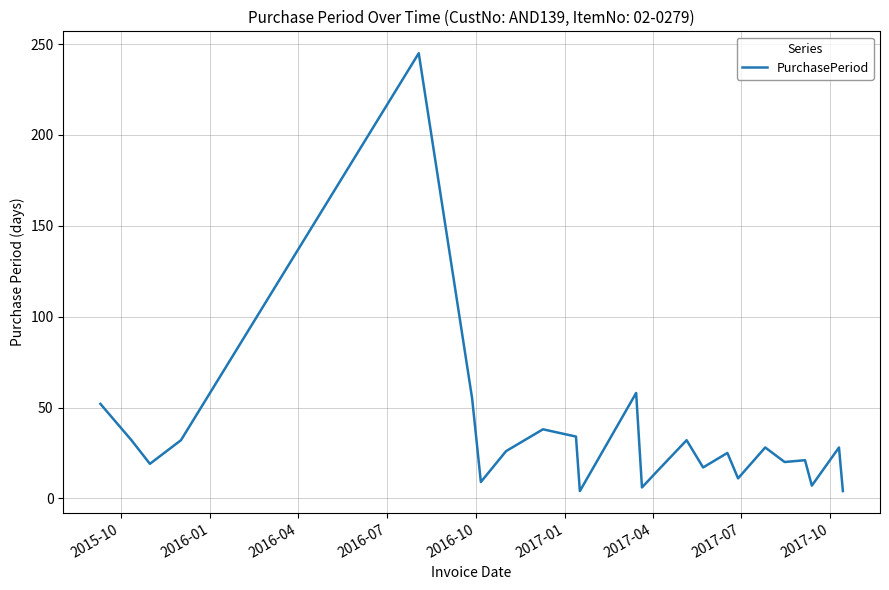

What is the difference between the maximum and minimum values?

241